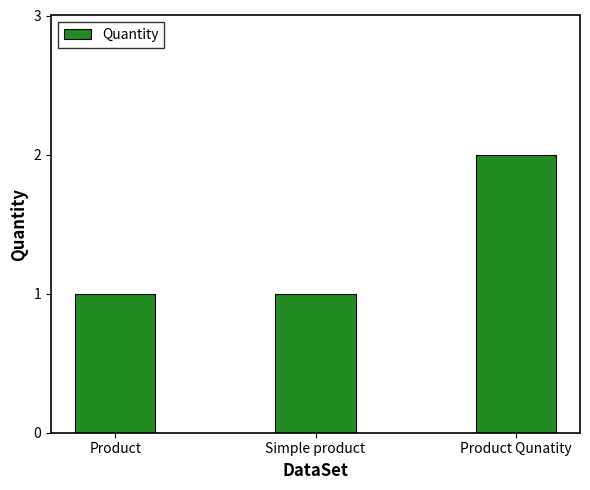

The chart shows a value of 0 at Product Qunatity. True or false?

False